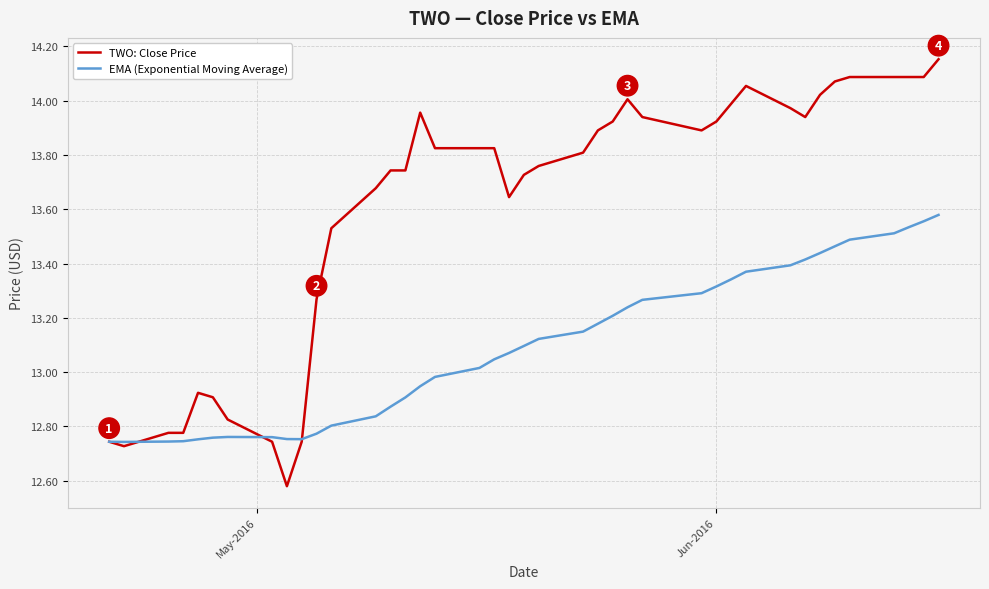

Which series has the largest total across all categories?

TWO: Close Price